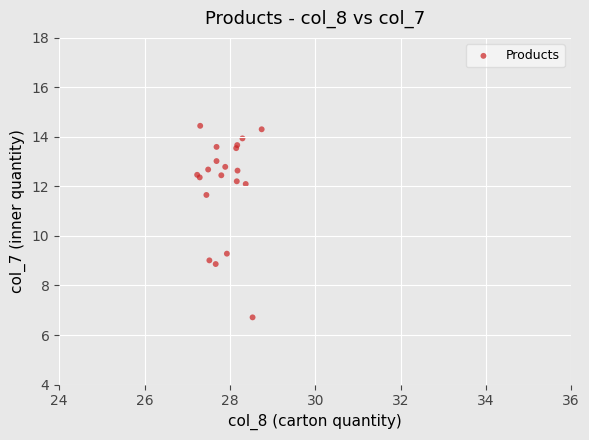

What Y value in the scatter plot is closest to 10?

9.3